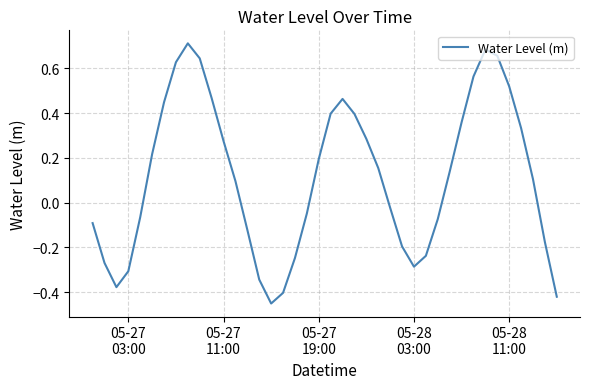

True or false: the data has more than 0 interior local peaks.

True